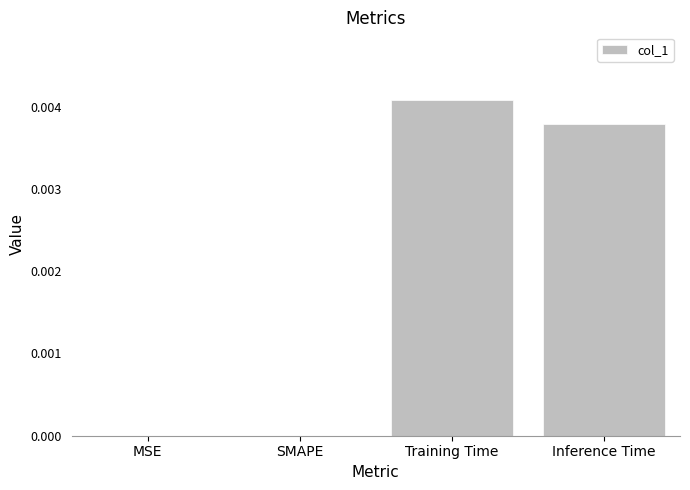

True or false: the data shows 0.0 at MSE.

True